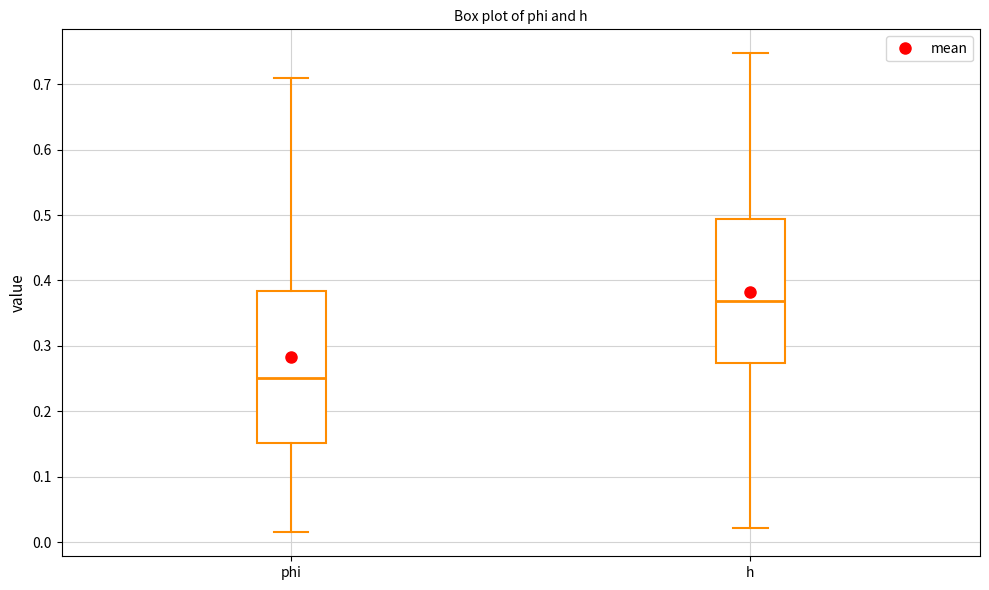

Comparing the boxes themselves (not the whiskers), which one is the tallest?

phi